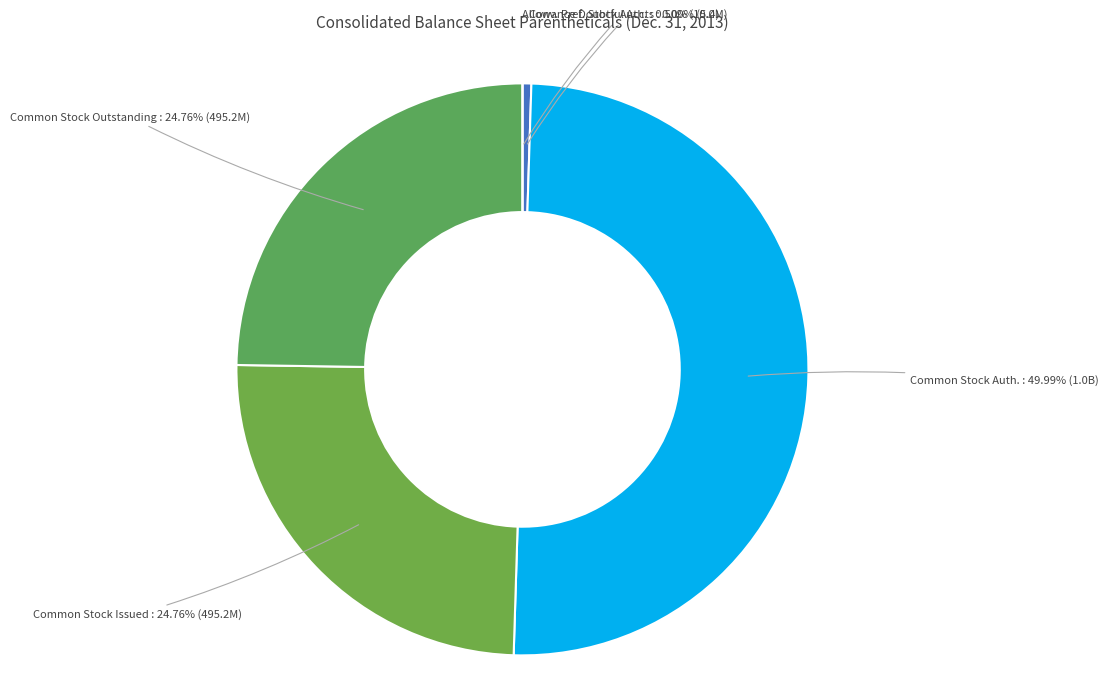

Count the number of slices in the pie.

5